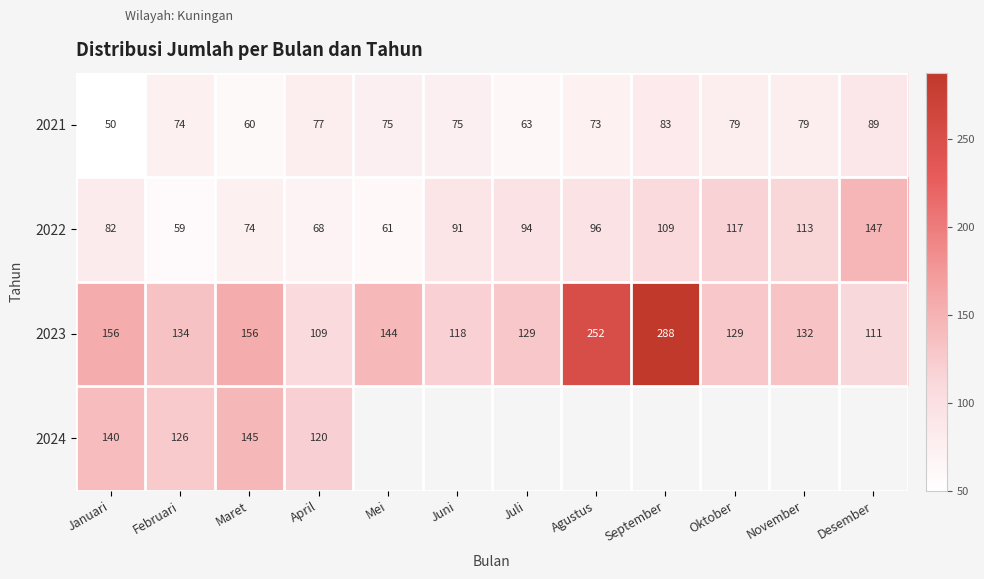

Rank the categories by 2022 value from lowest to highest.

Februari, Mei, April, Maret, Januari, Juni, Juli, Agustus, September, November, Oktober, Desember